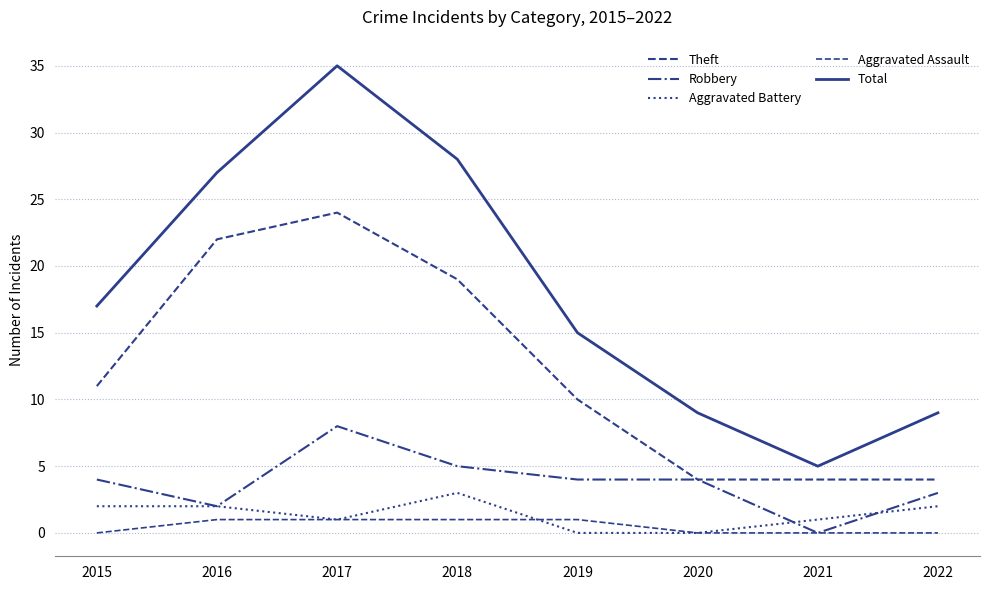

Does the chart display data point markers on the line(s)?

No